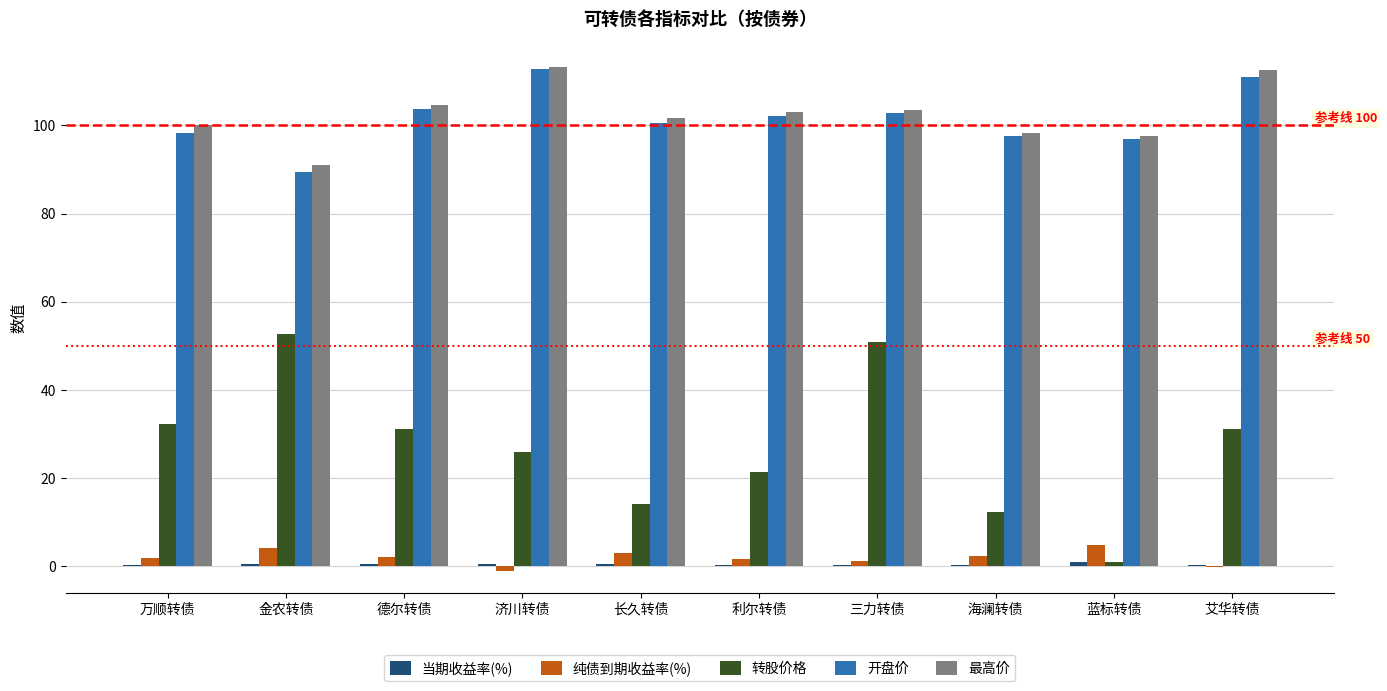

What is the greatest value displayed?

113.3